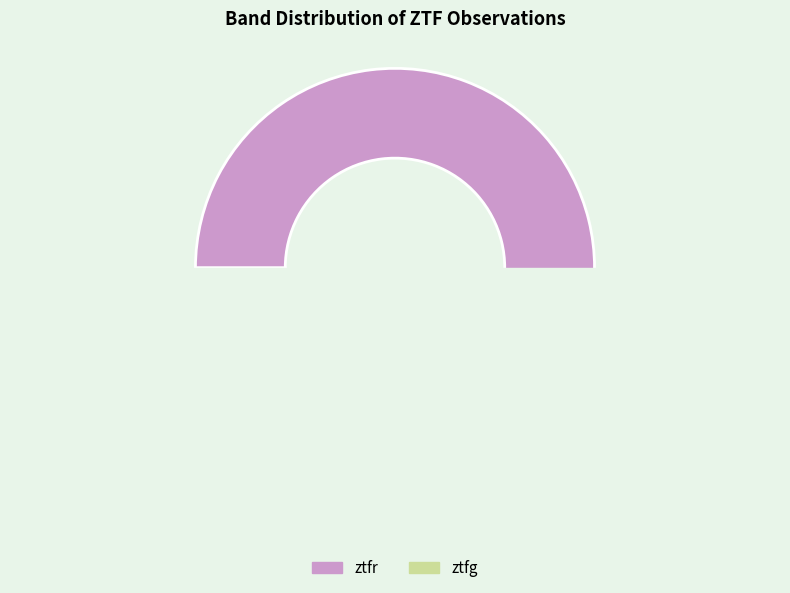

How many segments does this pie chart have?

2